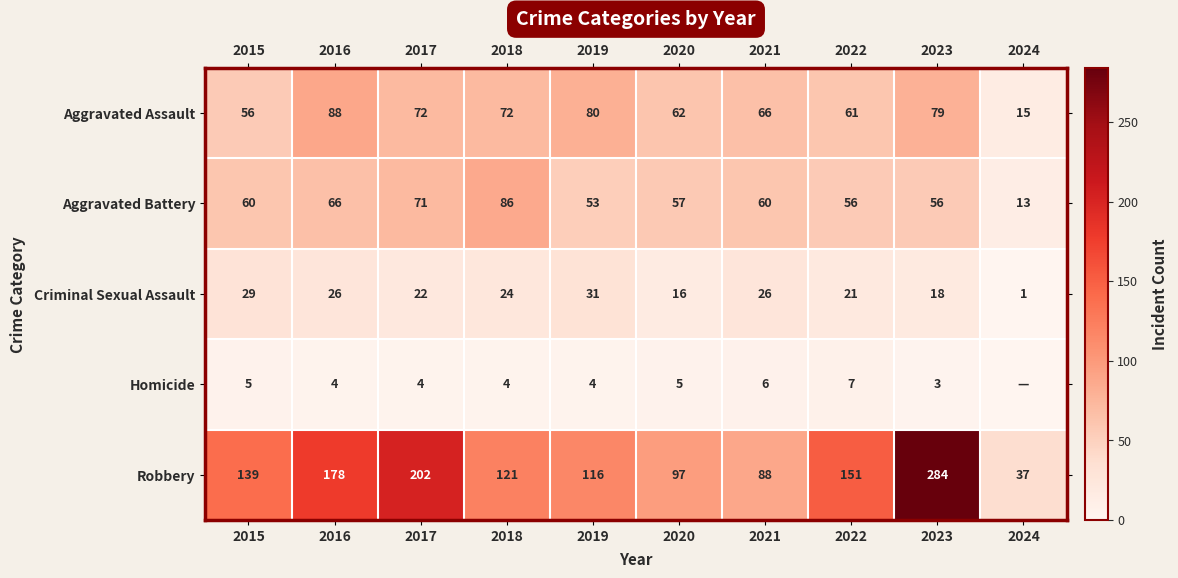

What is the total value across all series at 2019?

284